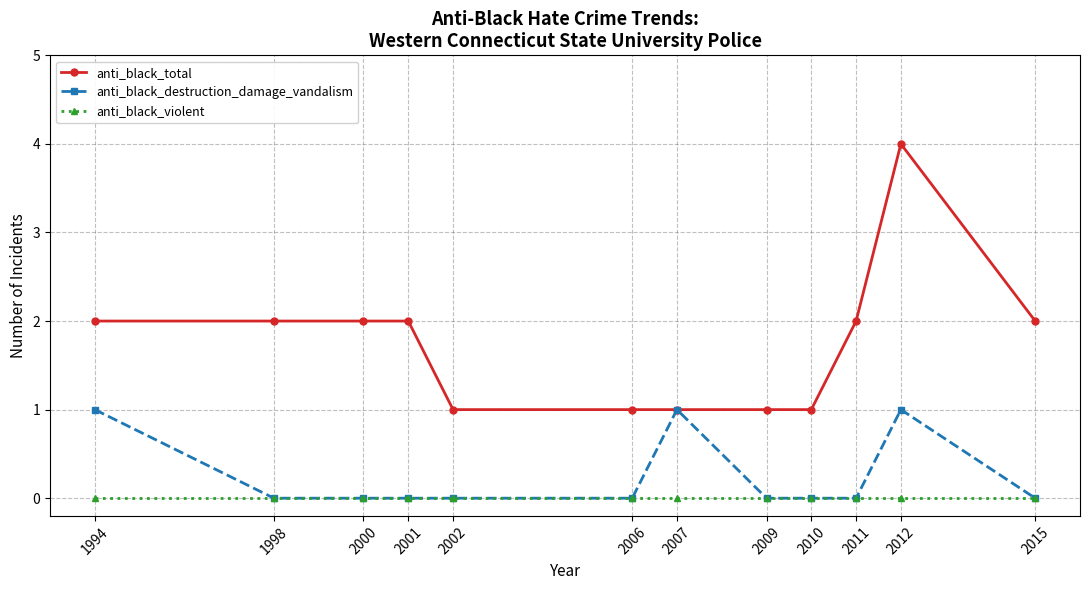

Which series has the largest range (max minus min)?

anti_black_total